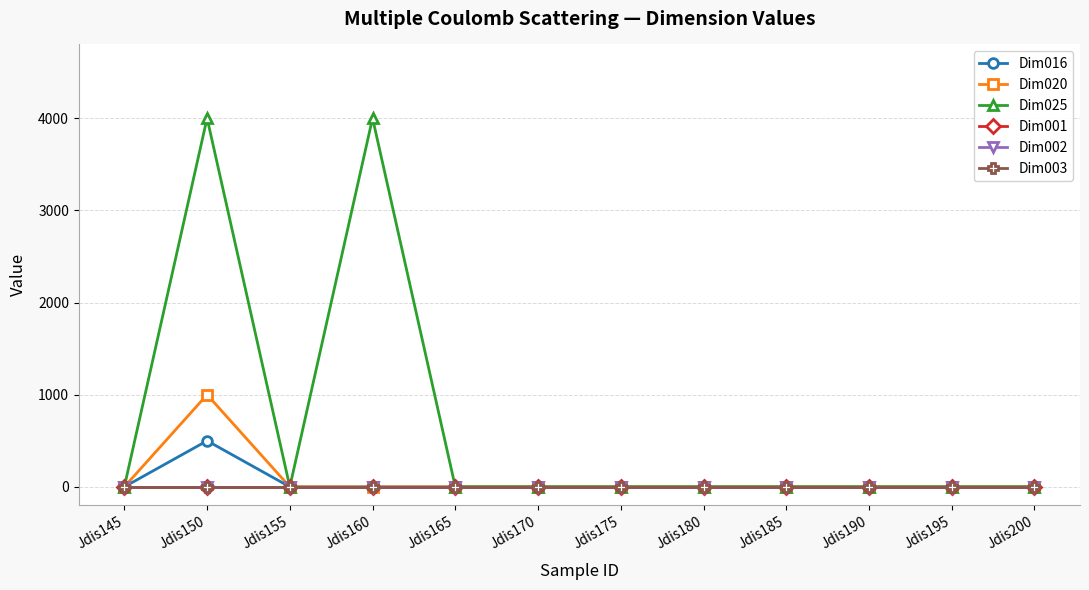

What is the highest value of the Dim025 series?

4000